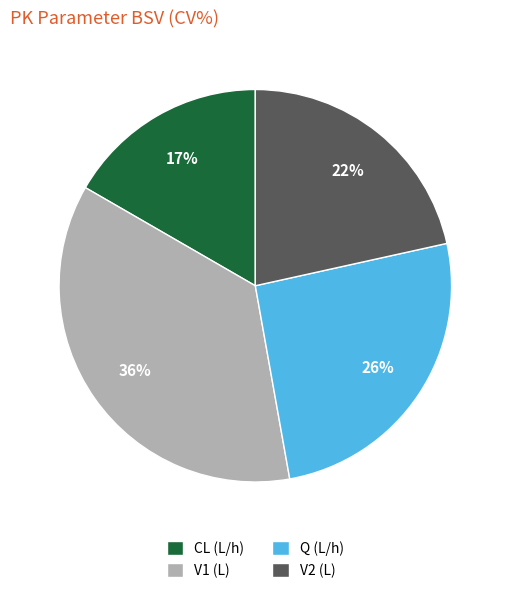

What is the smallest slice in the pie chart?

CL (L/h)